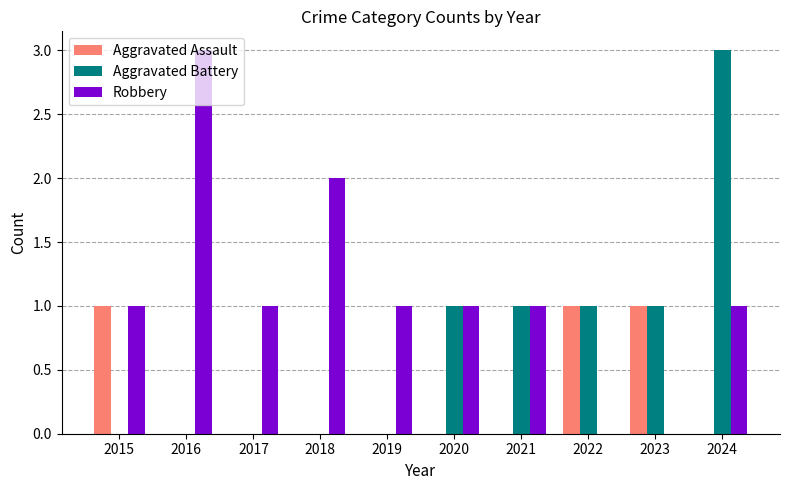

True or false: Robbery has a value of 1 at 2024.

True